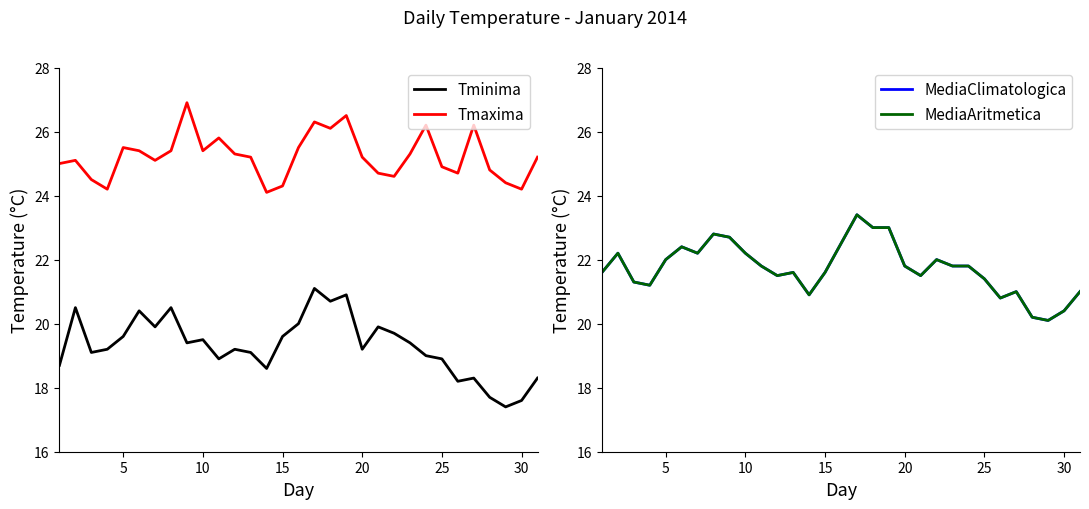

How many categories are shown in the chart?

31